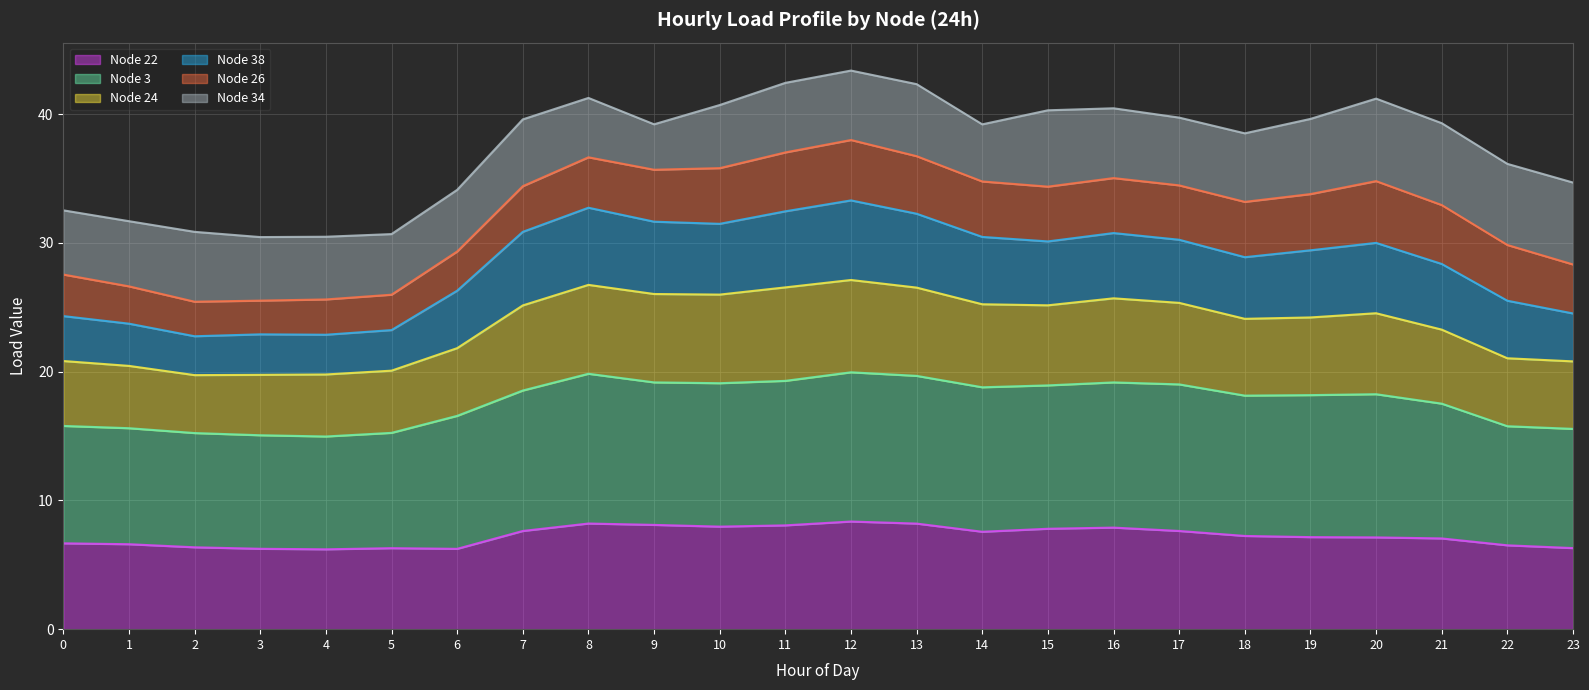

True or false: Node 3 and Node 22 intersect in this chart.

False